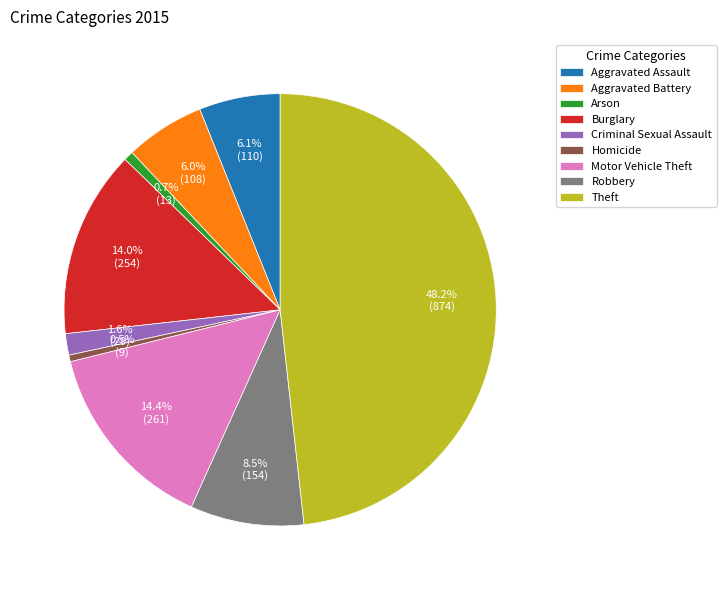

Is it true that Robbery is 1% of the pie?

False